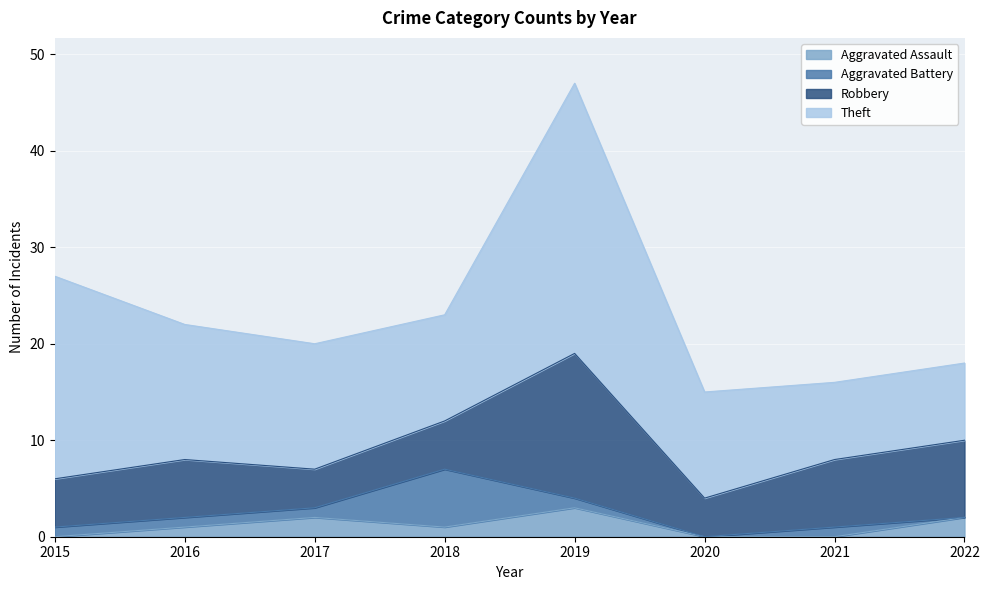

Reading left to right, list all the values displayed in this chart.

Aggravated Assault: 2015=0	2016=1	2017=2	2018=1	2019=3	2020=0	2021=0	2022=2
Aggravated Battery: 2015=1	2016=1	2017=1	2018=6	2019=1	2020=0	2021=1	2022=0
Robbery: 2015=5	2016=6	2017=4	2018=5	2019=15	2020=4	2021=7	2022=8
Theft: 2015=21	2016=14	2017=13	2018=11	2019=28	2020=11	2021=8	2022=8